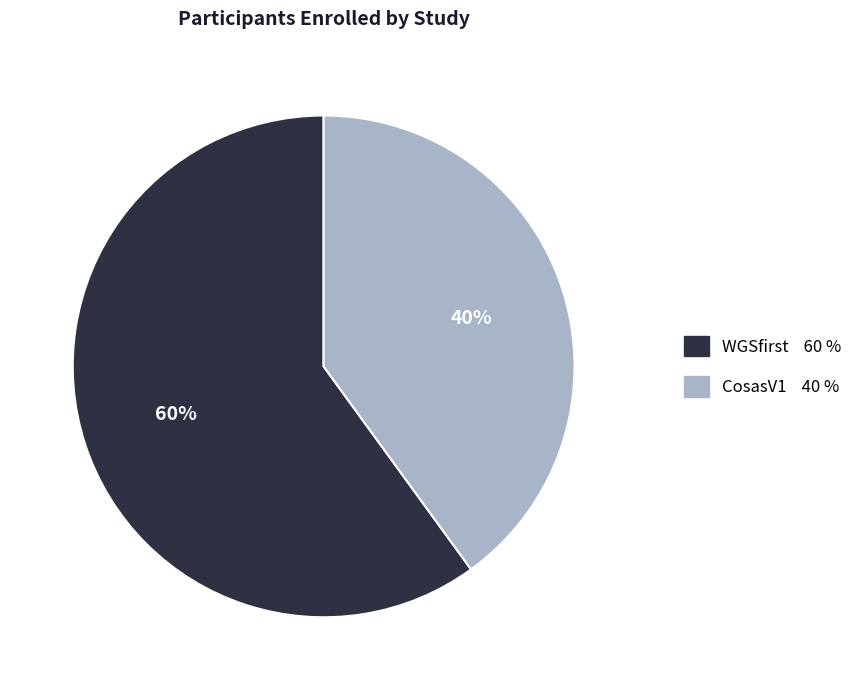

Is the sum of WGSfirst and CosasV1 greater than half?

Yes